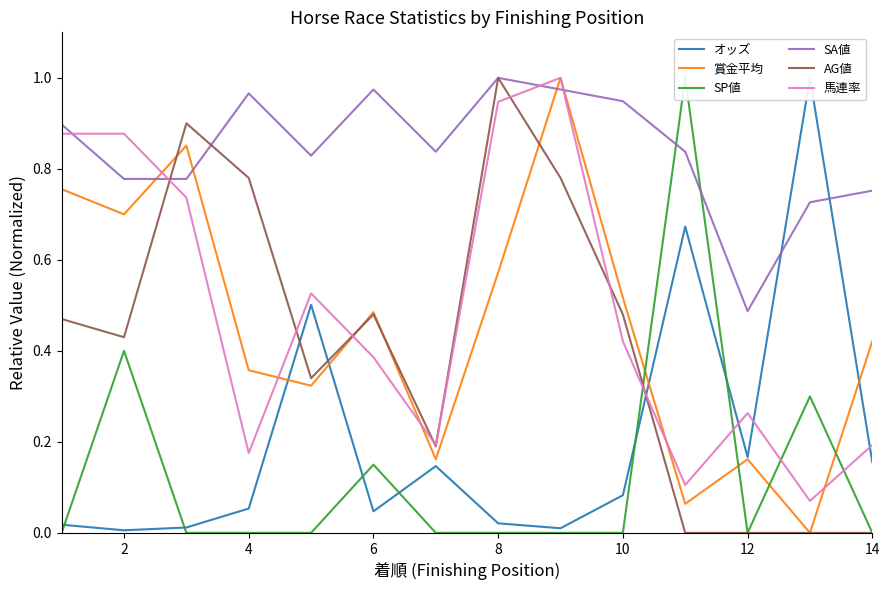

Which series has the largest total across all categories?

SA値